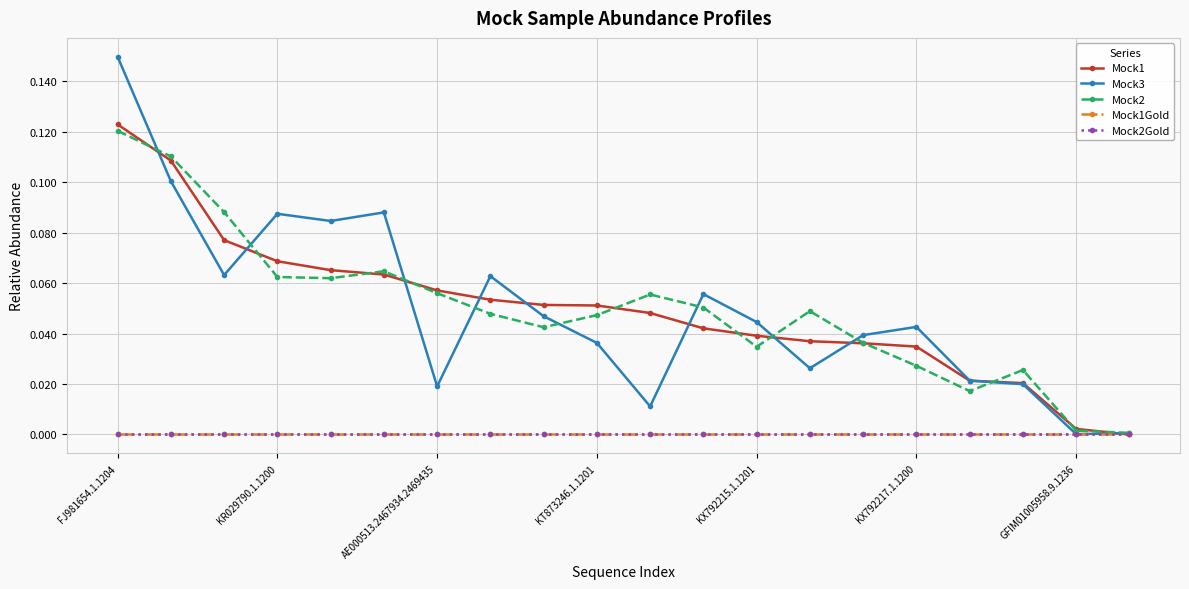

At which category is the sum across all series the highest?

FJ981654.1.1204